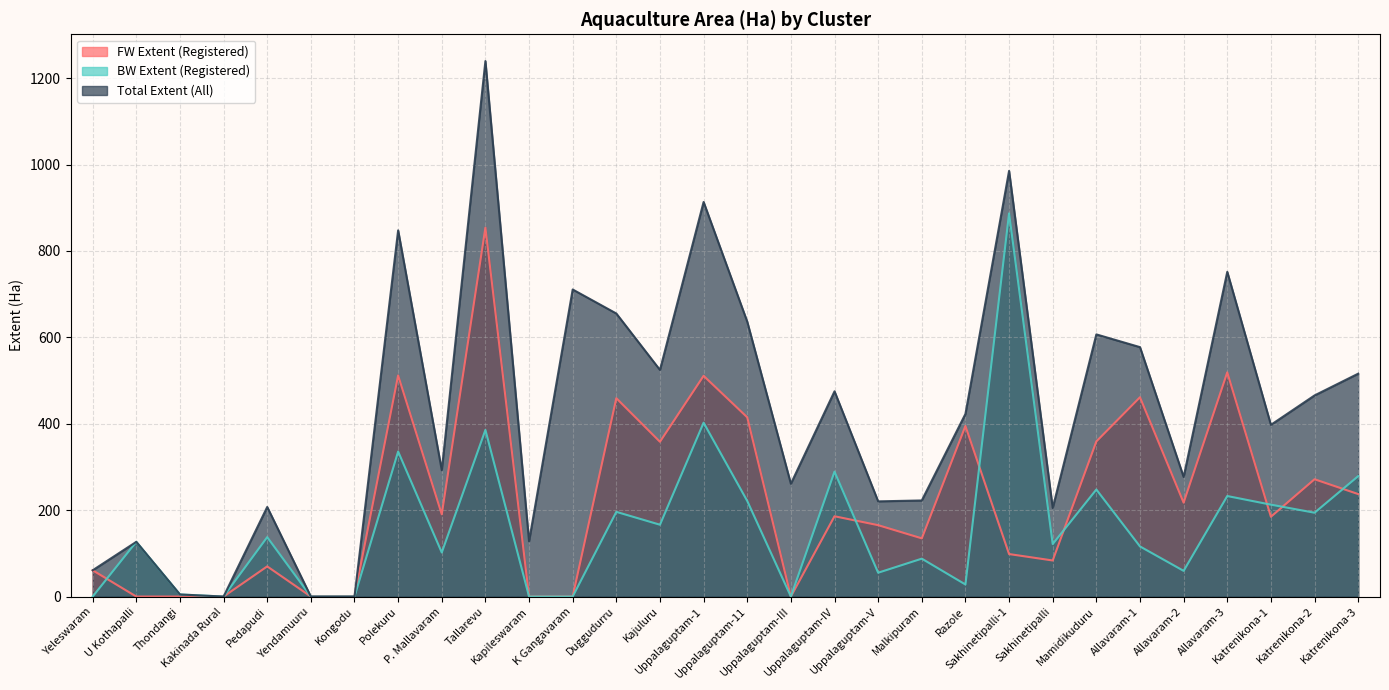

True or false: BW Extent (Registered) and Total Extent (All) cross at least once.

False